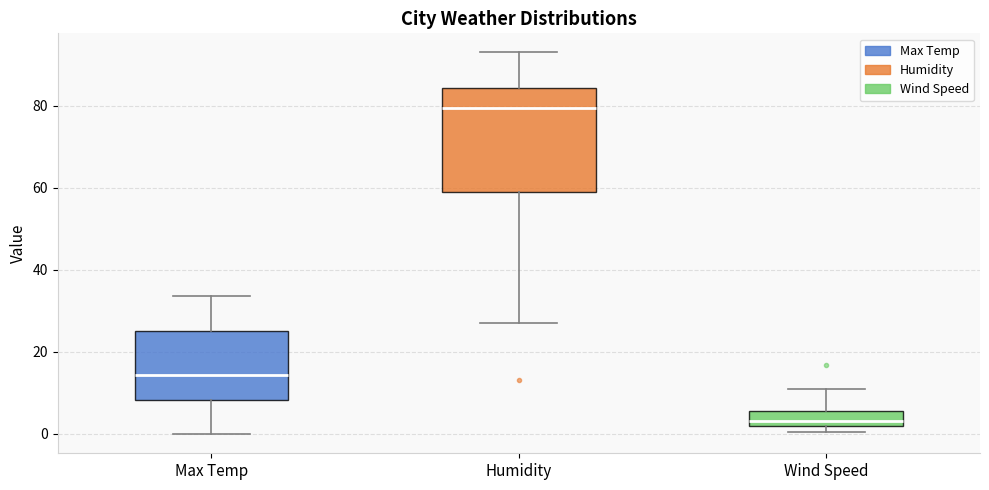

Where is the upper edge of the box for Wind Speed on the y-axis? The values are not printed on the chart, so give them approximately, as read against the axis.

6